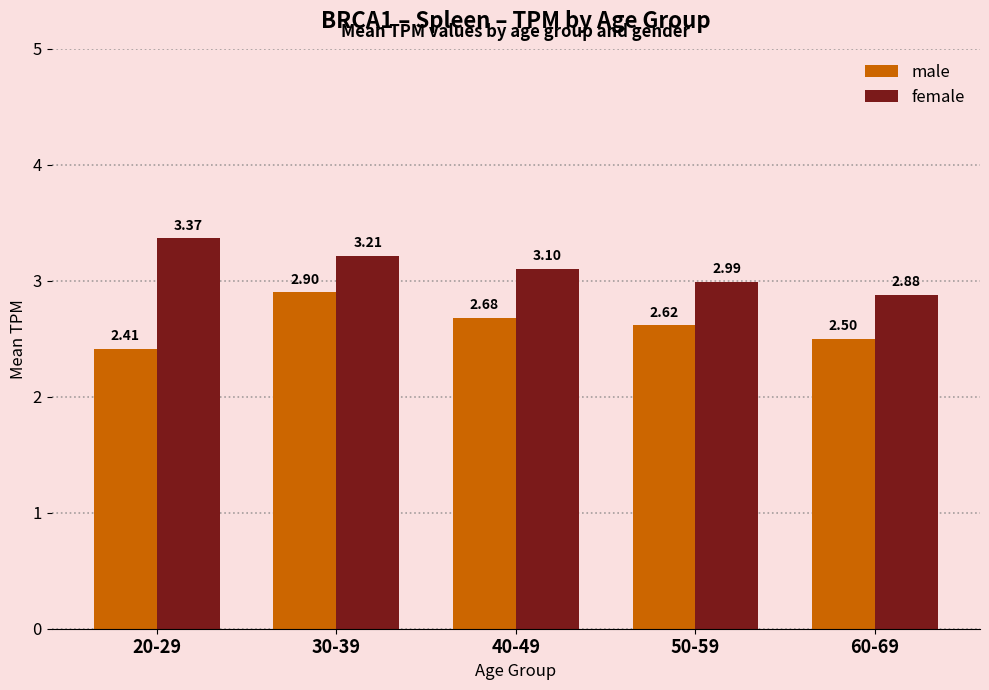

How many groups of bars are there?

5